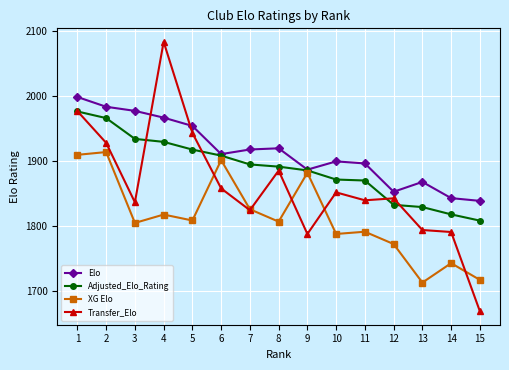

At which category does Transfer_Elo reach its first local valley?

3